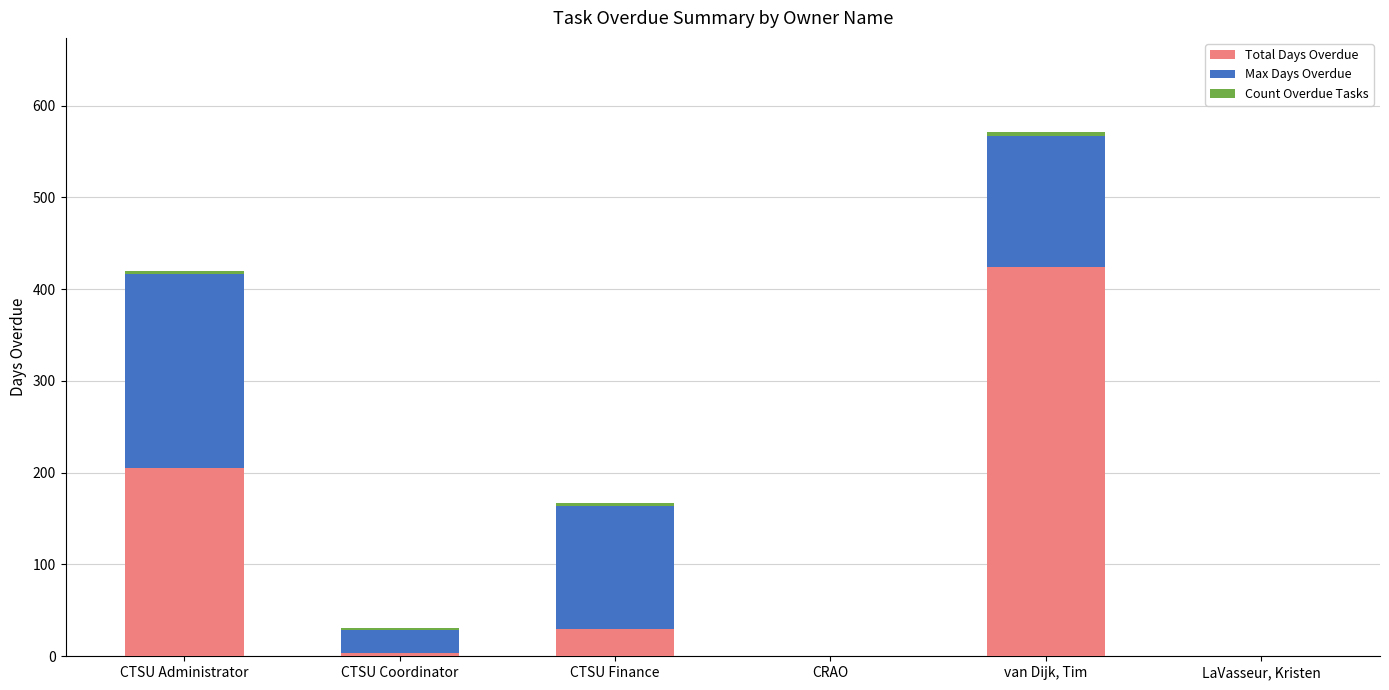

The value of Total Days Overdue at CTSU Administrator is 340. True or false?

False